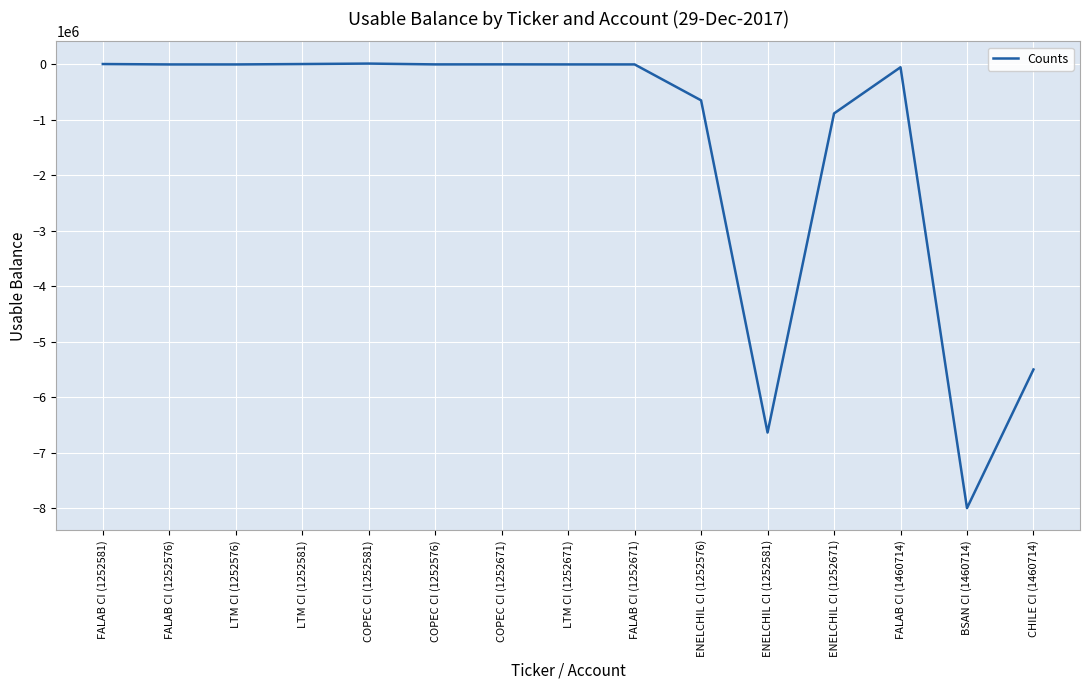

What is the change in value from COPEC CI (1252581) to FALAB CI (1252671)?

-15166